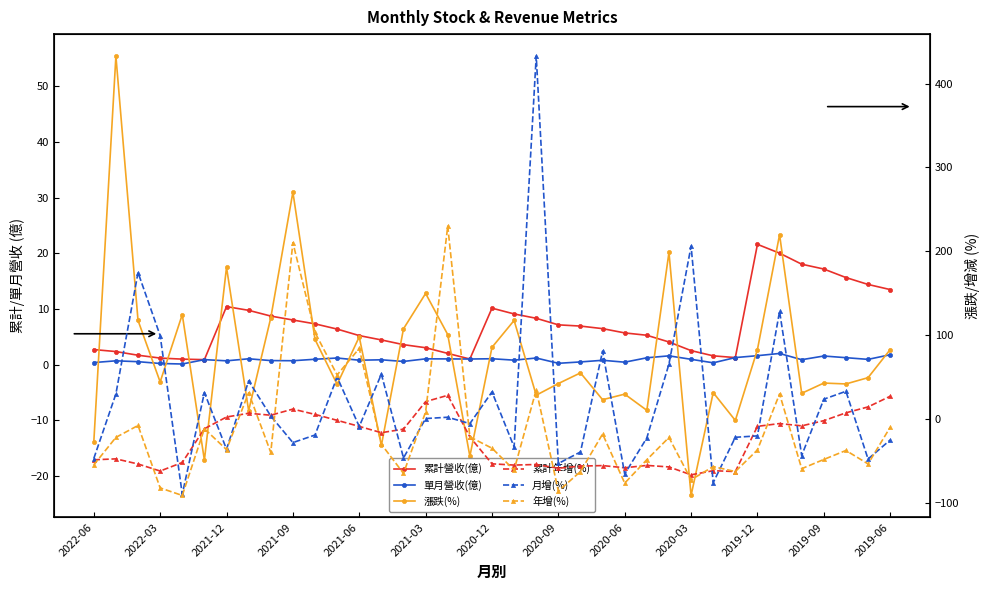

How many interior local peaks does the 漲跌(%) series have?

13